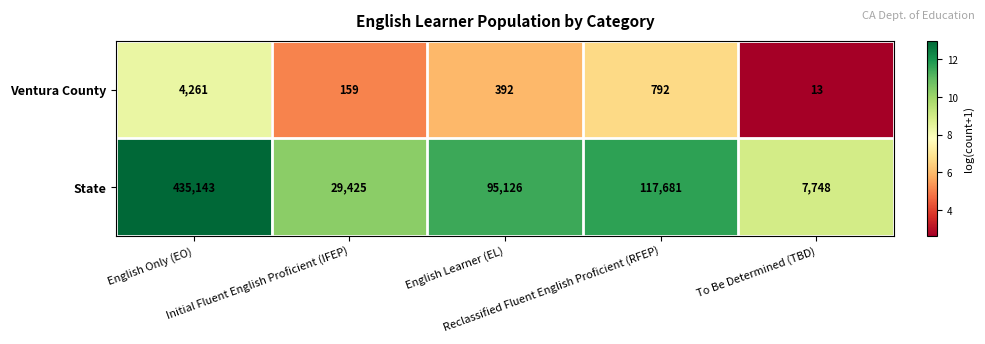

List the series in order of their peak value, highest first.

State, Ventura County